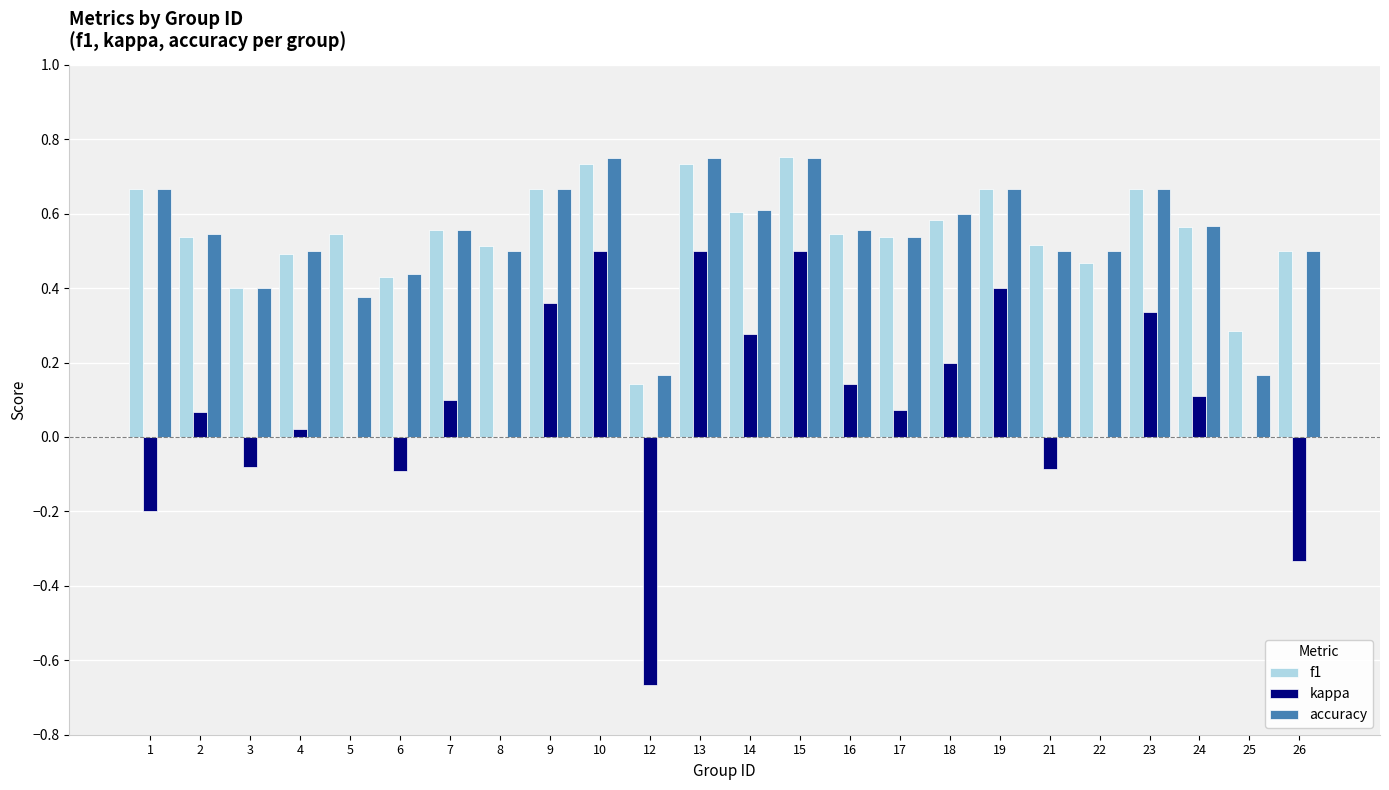

What is the sum of the f1 values at 26 and 10?

1.2